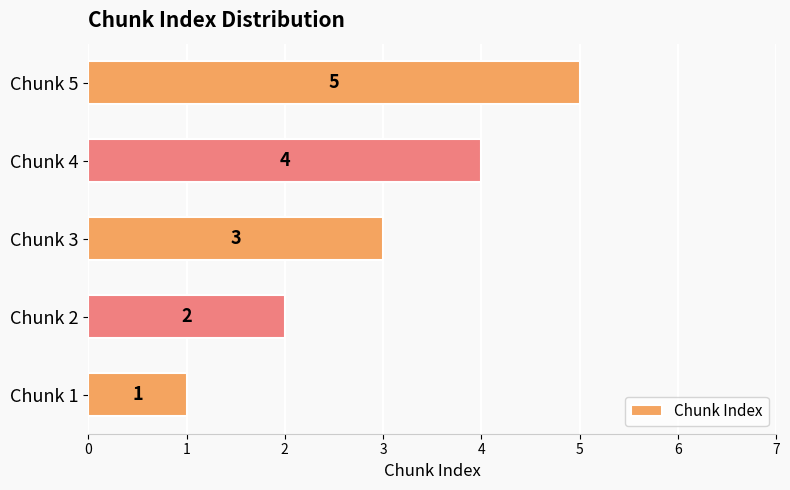

Are the bars horizontal?

Yes